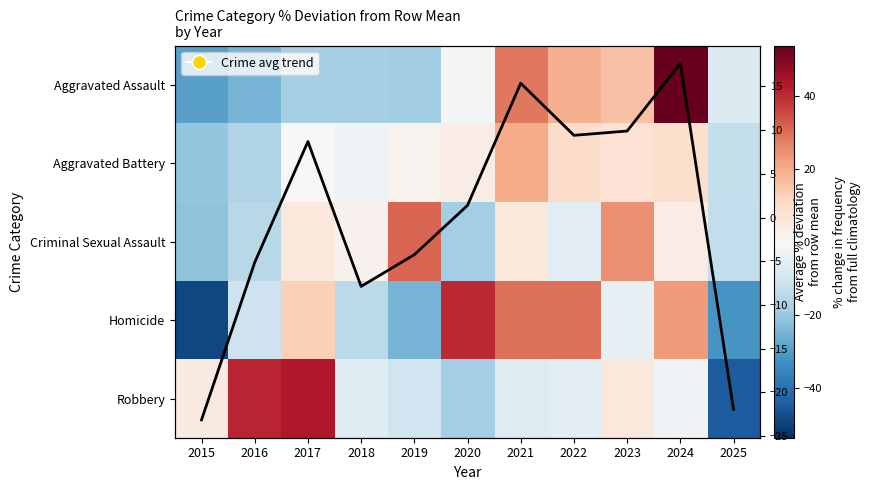

At which label does Homicide first exceed -4?

2017